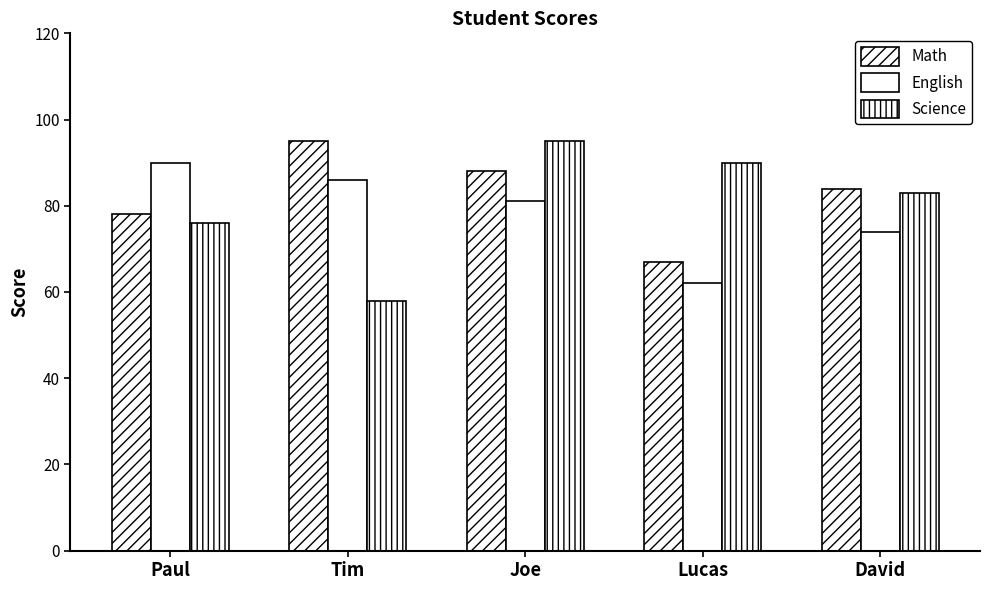

At which category does the chart reach its peak across all series?

Tim